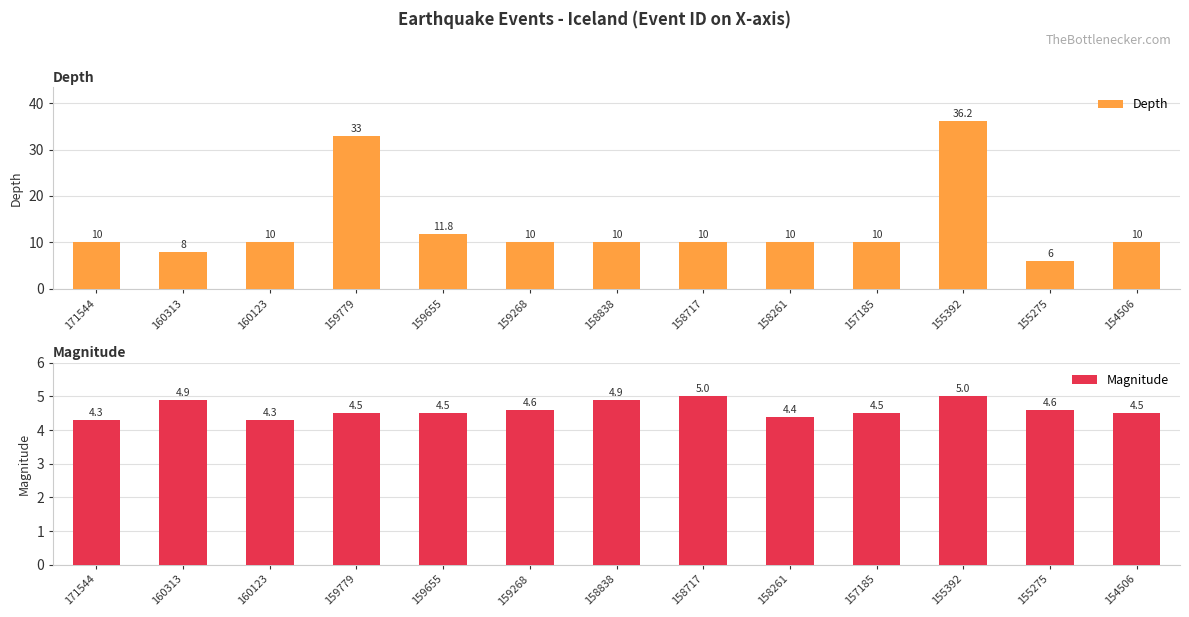

What is the minimum value for Magnitude?

4.3